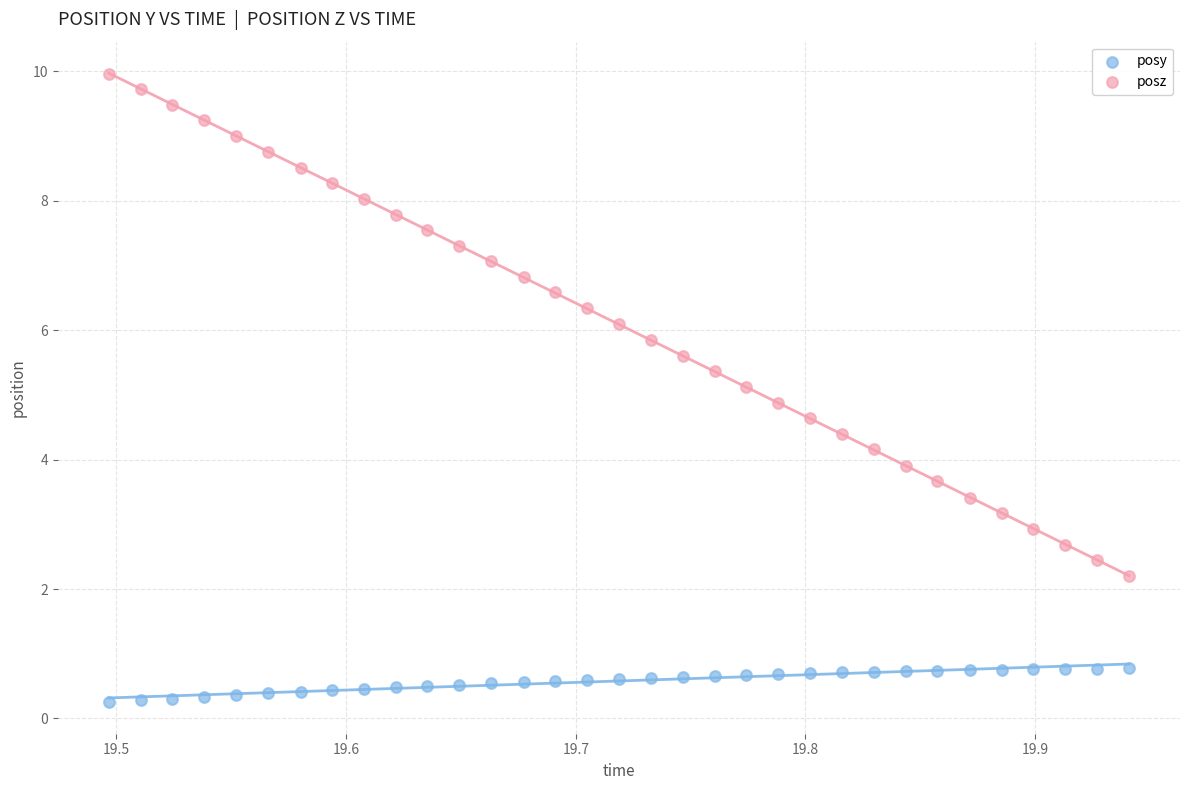

What are all the series names shown in the legend?

posy, posz